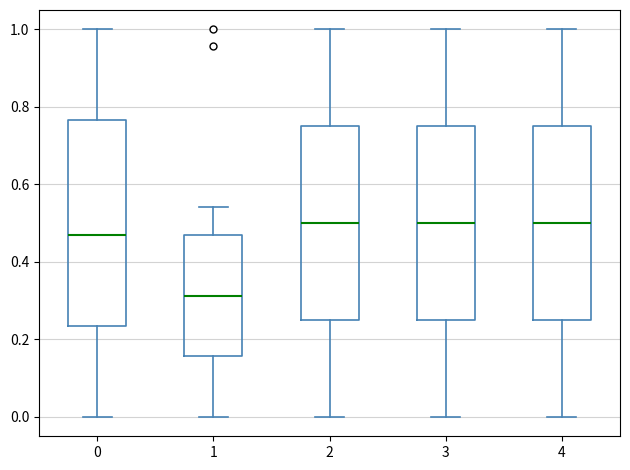

Where does the median line of the box at x = 0 sit on the y-axis? The values are not printed on the chart, so give them approximately, as read against the axis.

0.46